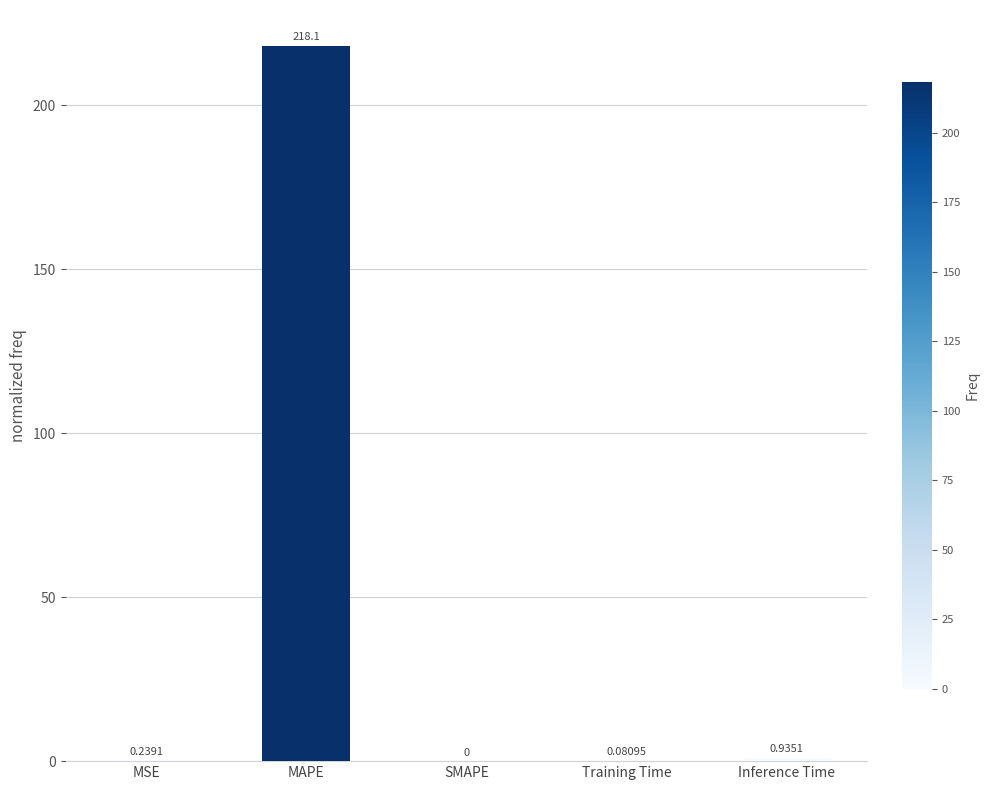

True or false: the data shows 0.0 at SMAPE.

True